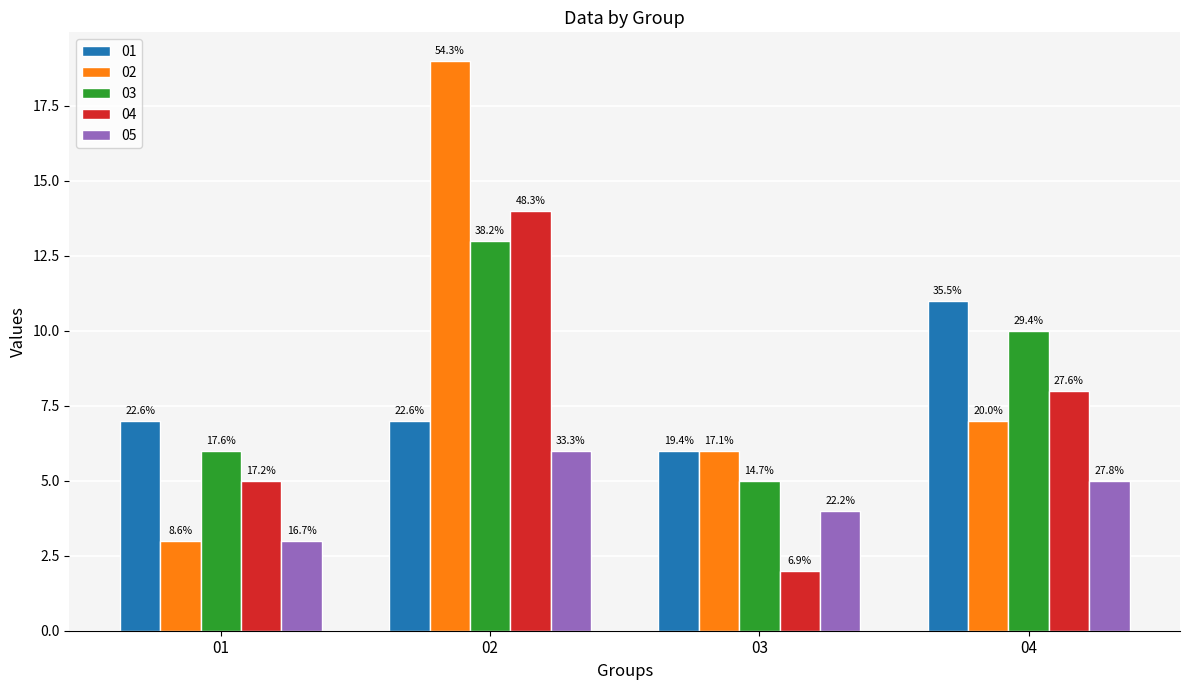

Are the bars horizontal?

No